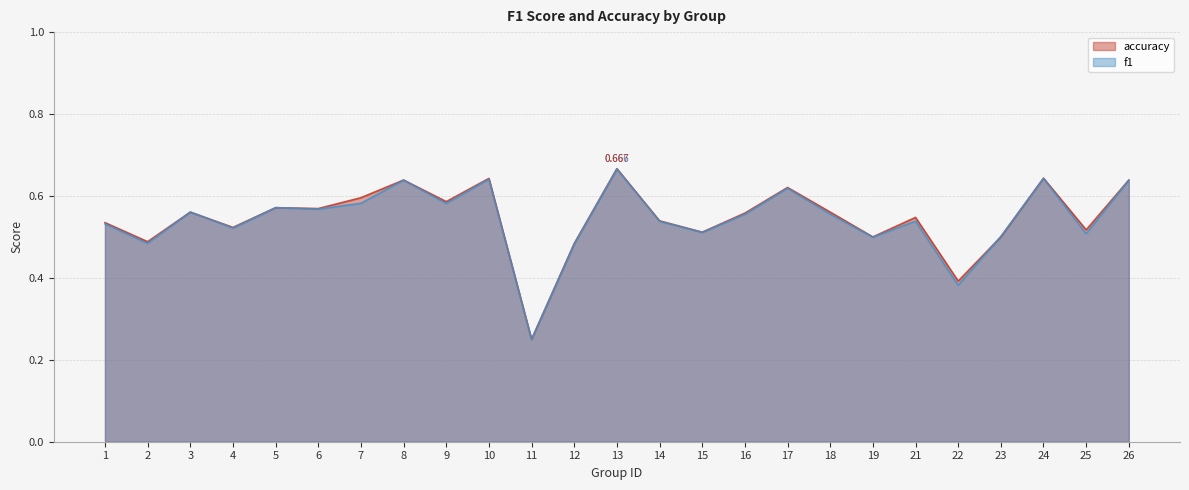

True or false: accuracy and f1 intersect in this chart.

True